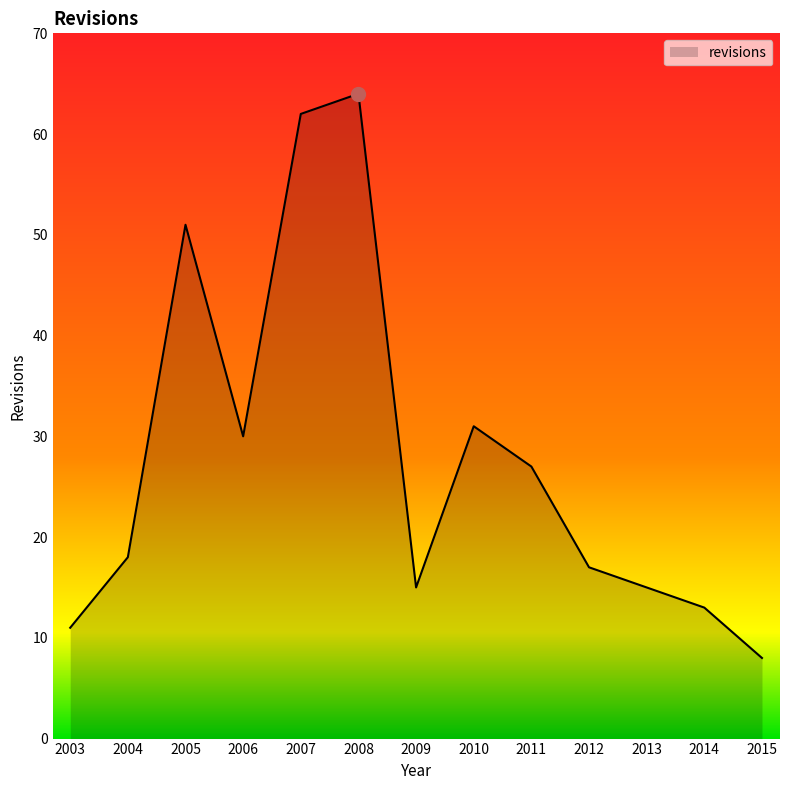

What is the difference between the second highest and minimum values?

54